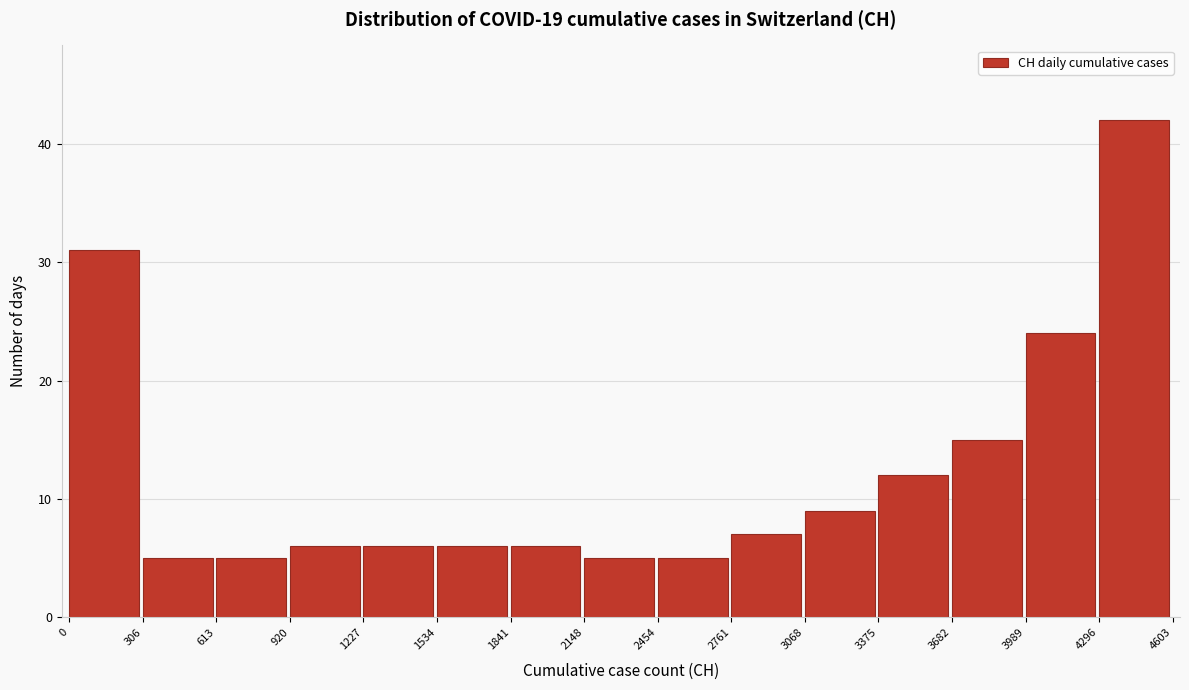

Over which range of the x-axis is the bar tallest?

4296 to 4603